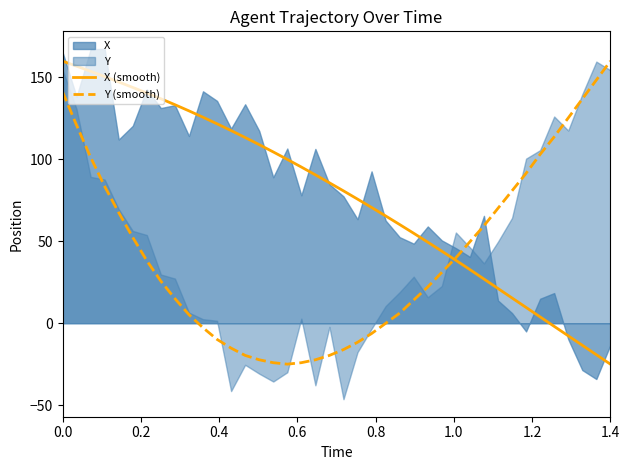

What is the highest value of the X (smooth) series?

160.0